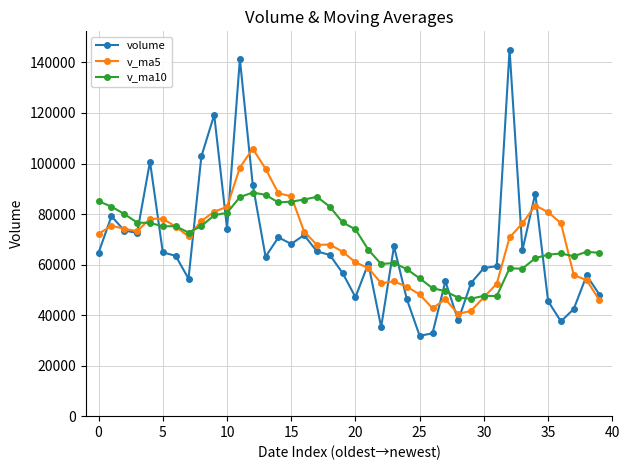

Which series has the largest total across all categories?

v_ma10